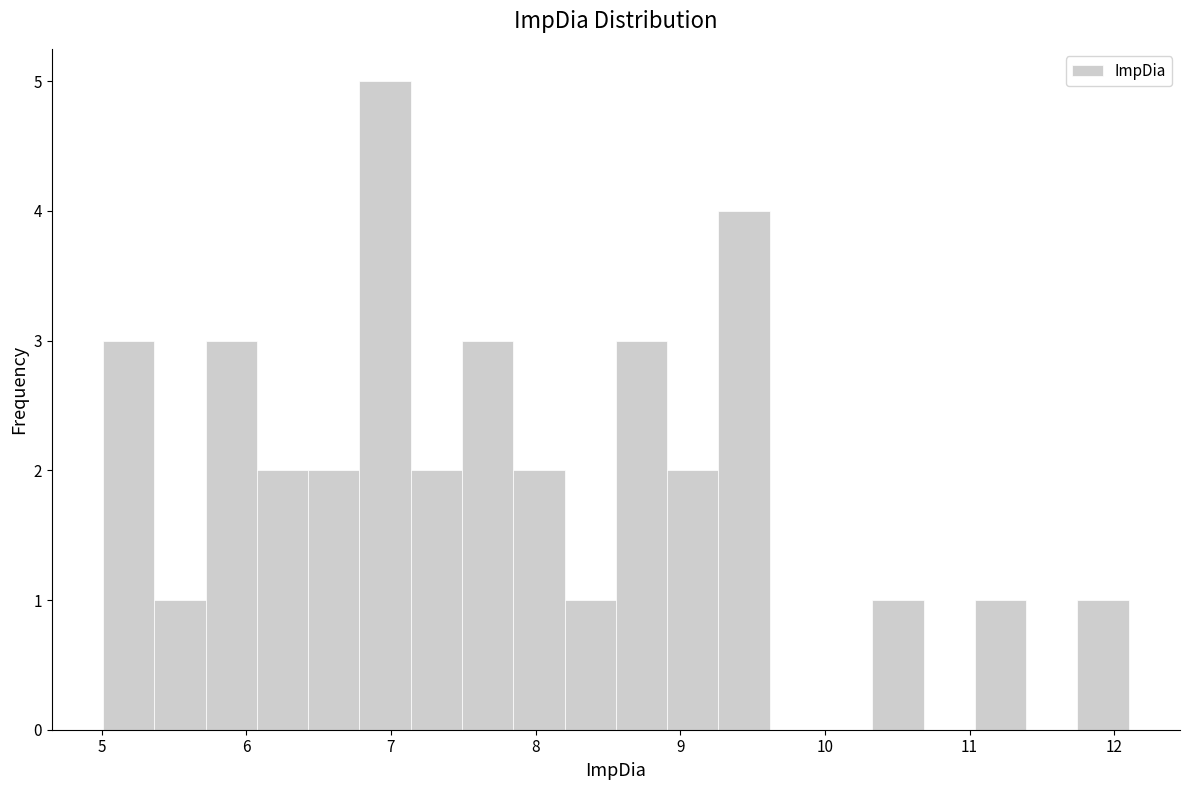

Around what value on the x-axis is the tallest bar? Give the approximate position of its centre, as read against the axis.

7.0